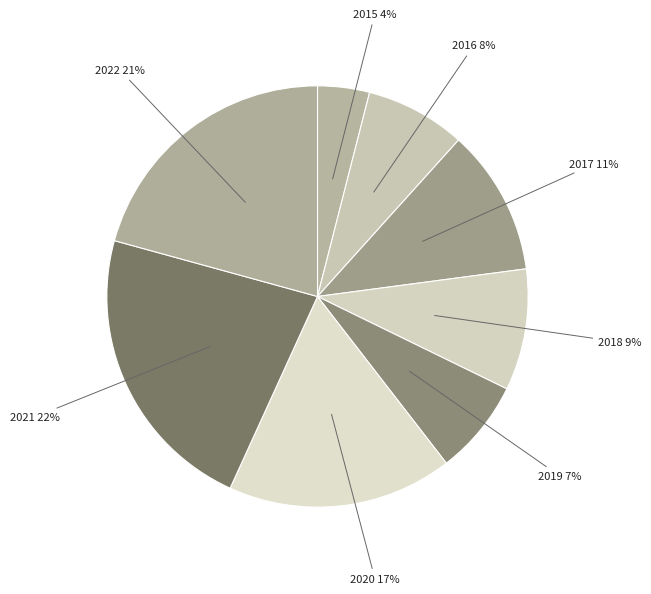

Which category has the biggest portion of the pie?

2021